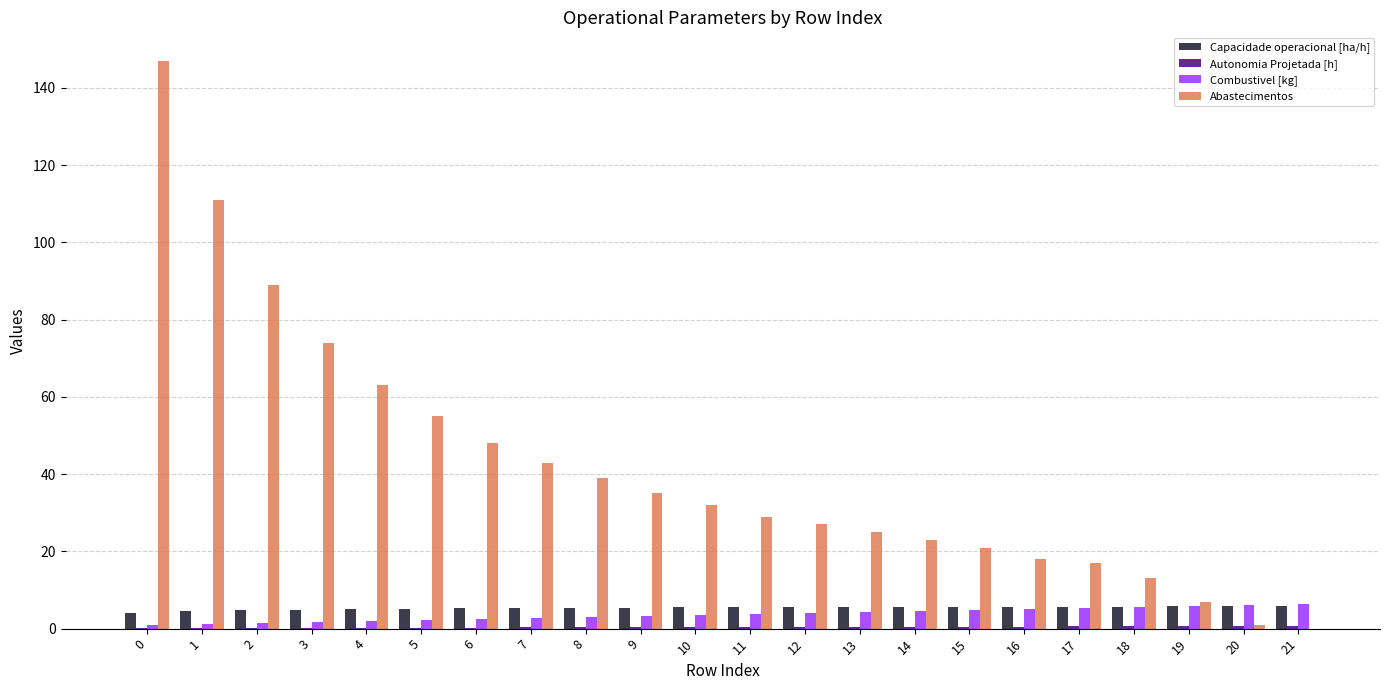

The Abastecimentos series shows -76.7 at 21. True or false?

False